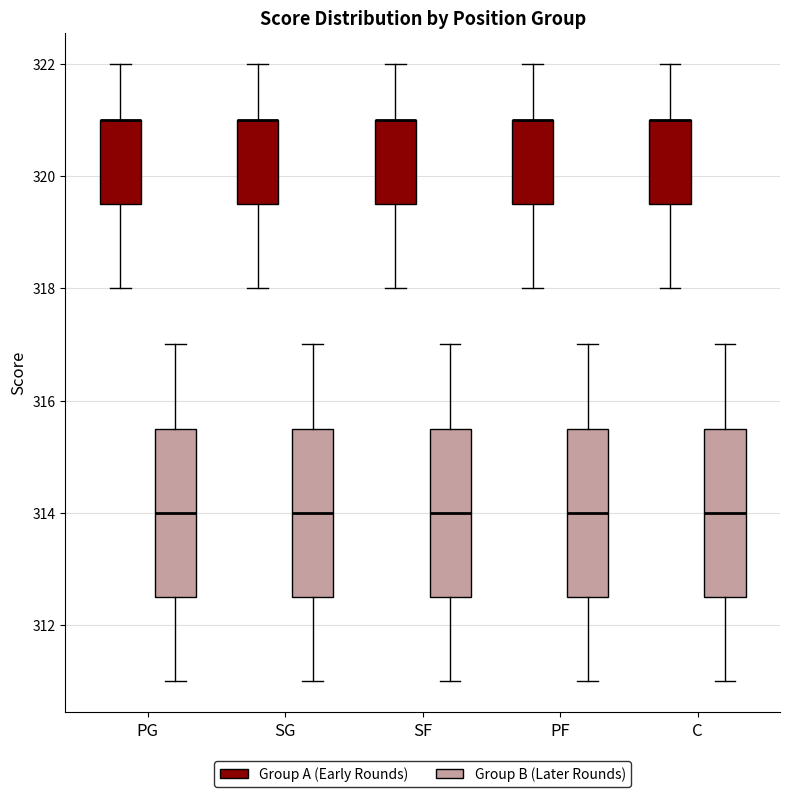

Reading left to right, transcribe this box plot: for each box, give where its median line is, the range the box spans, and where its two whiskers end, as read against the y-axis. The values are not printed on the chart, so give them approximately, as read against the axis.

PG (Group A (Early Rounds)): median 321.0 (drawn on the box's upper edge), box 319.6 to 321.0, whiskers 318.0 to 322.0
PG (Group B (Later Rounds)): median 314.0, box 312.6 to 315.6, whiskers 311.0 to 317.0
SG (Group A (Early Rounds)): median 321.0 (drawn on the box's upper edge), box 319.6 to 321.0, whiskers 318.0 to 322.0
SG (Group B (Later Rounds)): median 314.0, box 312.6 to 315.6, whiskers 311.0 to 317.0
SF (Group A (Early Rounds)): median 321.0 (drawn on the box's upper edge), box 319.6 to 321.0, whiskers 318.0 to 322.0
SF (Group B (Later Rounds)): median 314.0, box 312.6 to 315.6, whiskers 311.0 to 317.0
PF (Group A (Early Rounds)): median 321.0 (drawn on the box's upper edge), box 319.6 to 321.0, whiskers 318.0 to 322.0
PF (Group B (Later Rounds)): median 314.0, box 312.6 to 315.6, whiskers 311.0 to 317.0
C (Group A (Early Rounds)): median 321.0 (drawn on the box's upper edge), box 319.6 to 321.0, whiskers 318.0 to 322.0
C (Group B (Later Rounds)): median 314.0, box 312.6 to 315.6, whiskers 311.0 to 317.0